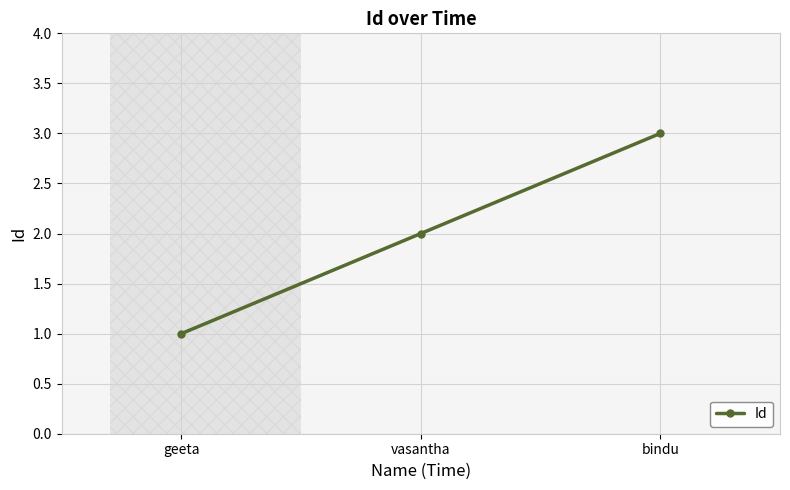

What is the value of the 3rd point from the left?

3